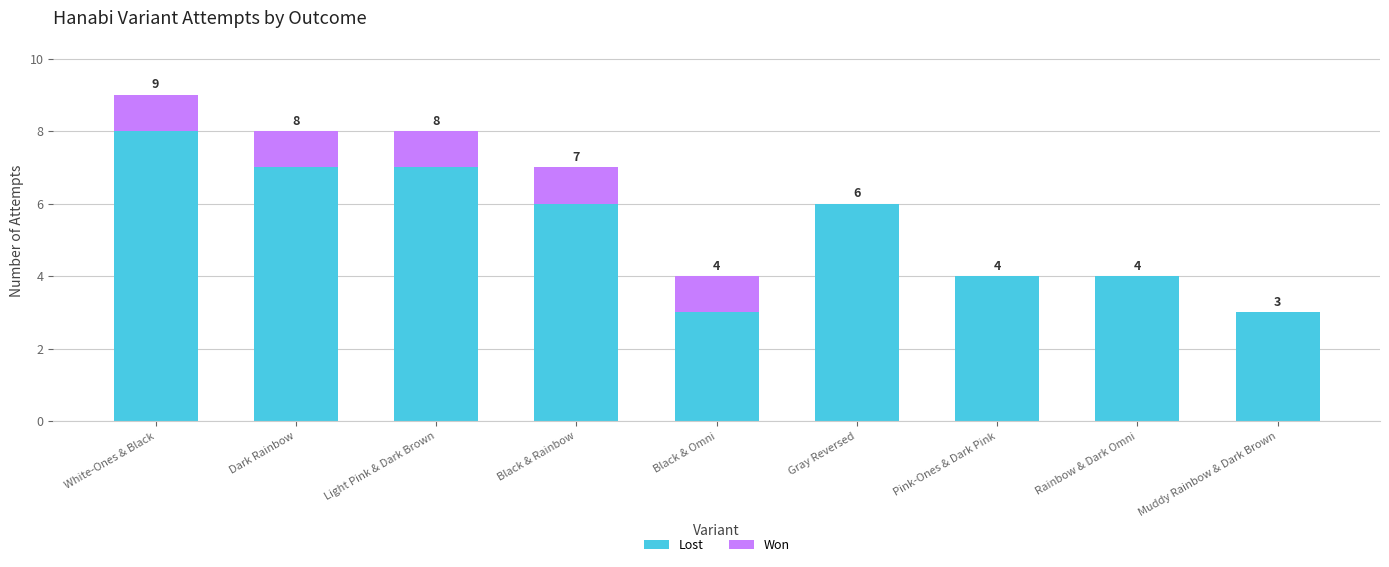

At which label does Lost reach its peak?

White-Ones & Black